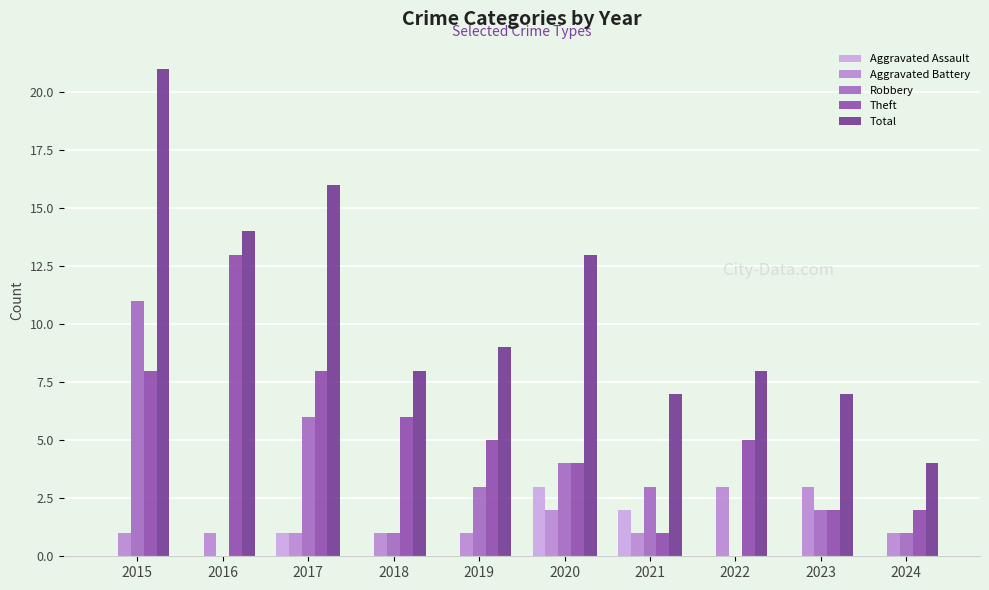

Where is Total nearest to the value 12?

2020